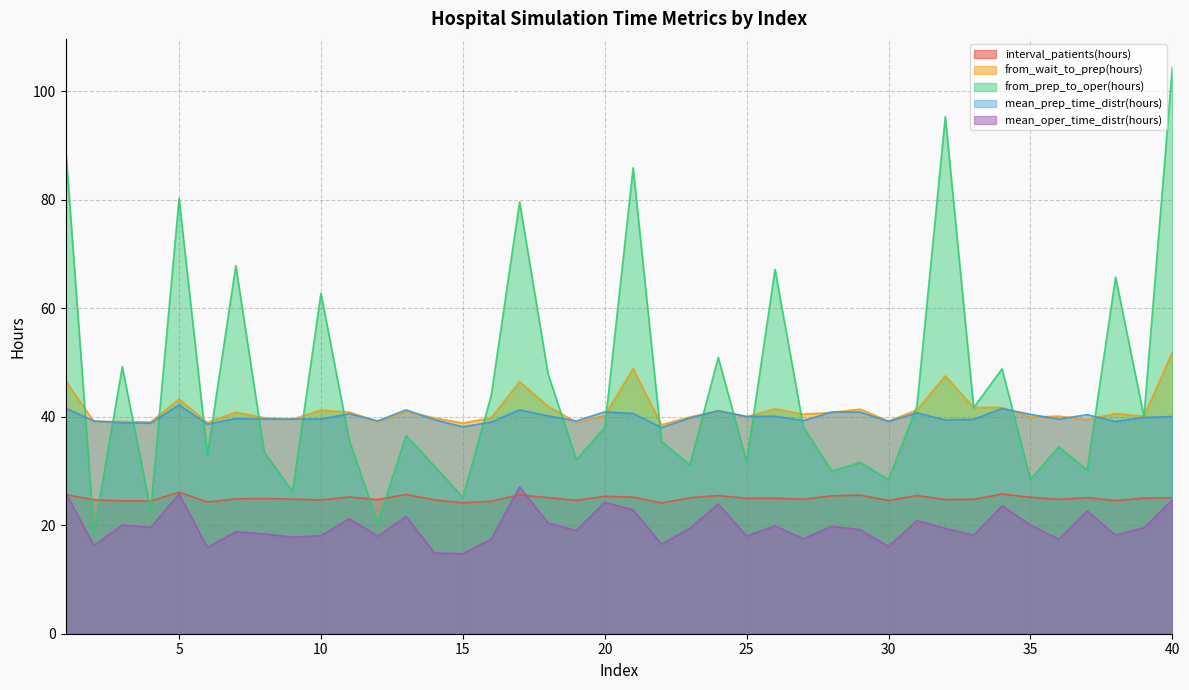

Between 24 and 16, which is larger?

24